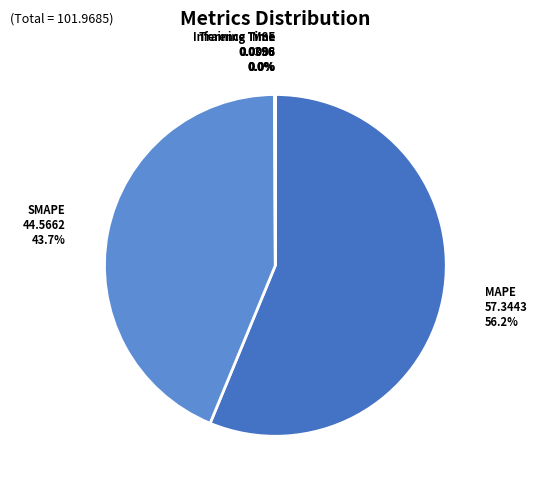

What percentage is NOT represented by SMAPE?

56.3%